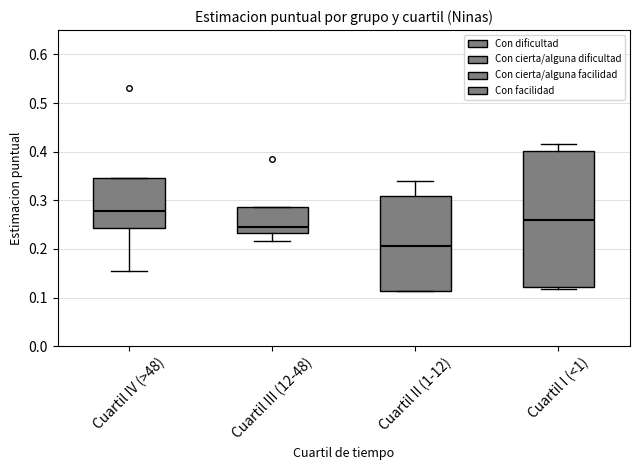

Where does the lower whisker of the box for Cuartil IV (>48) end on the y-axis? The values are not printed on the chart, so give them approximately, as read against the axis.

0.15